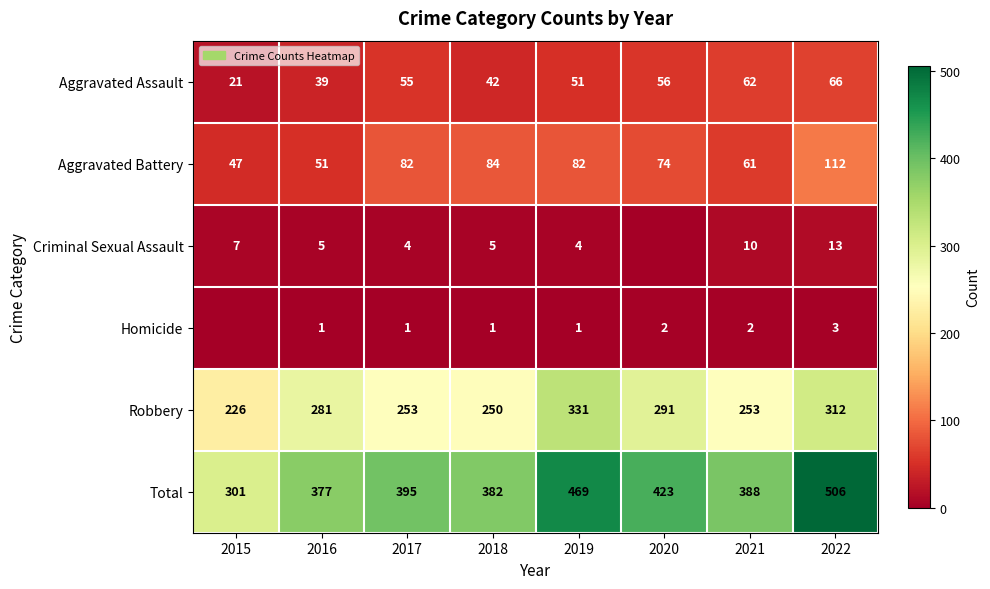

What is the sum of the Aggravated Battery values at 2020 and 2018?

158